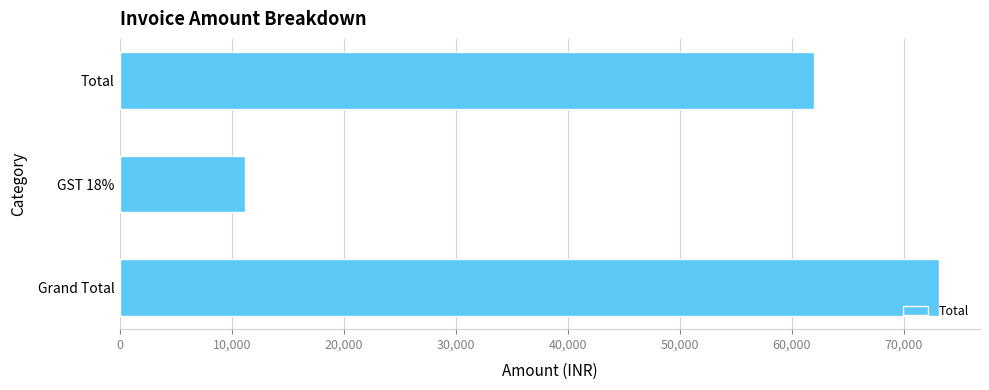

What is the greatest value displayed?

73160